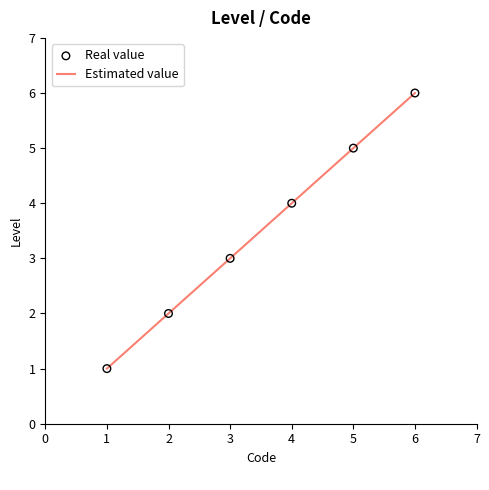

What is the ratio of the value at 1 to the value at 3?

0.3